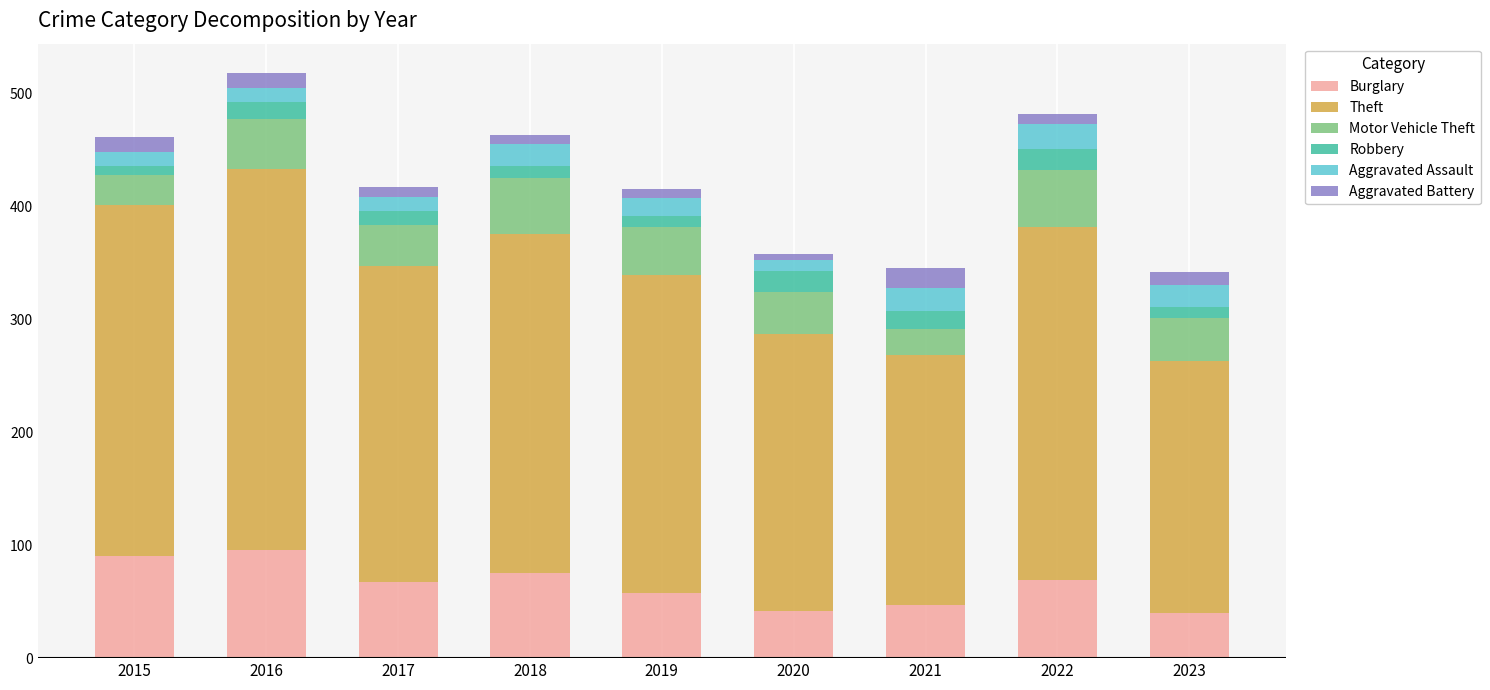

What is the average value of the Burglary series?

65